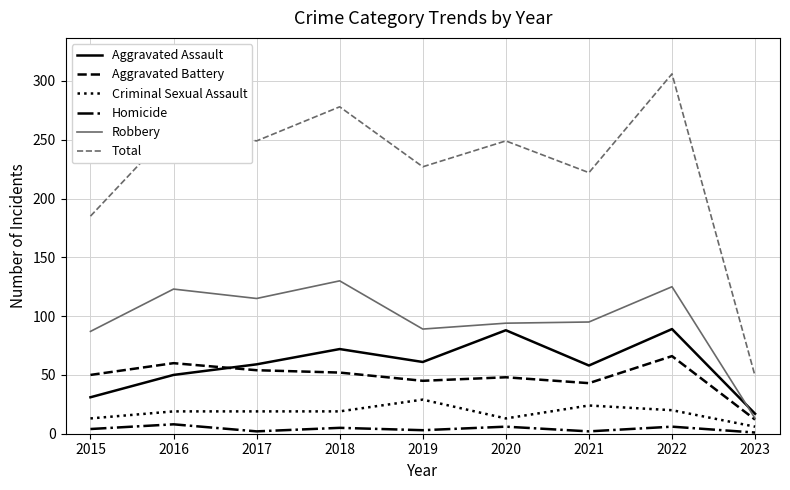

What is the sum of the Homicide values at 2016 and 2022?

14